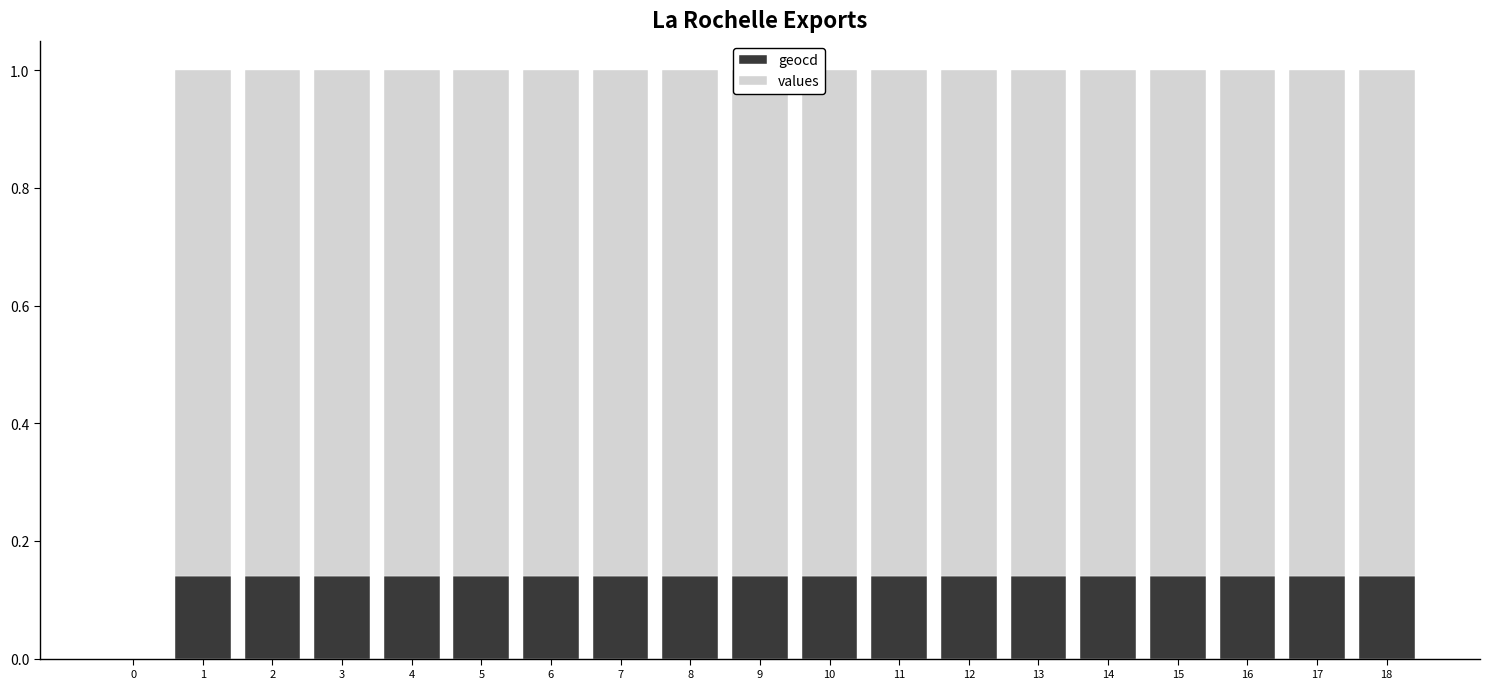

How many distinct data groups are displayed?

2